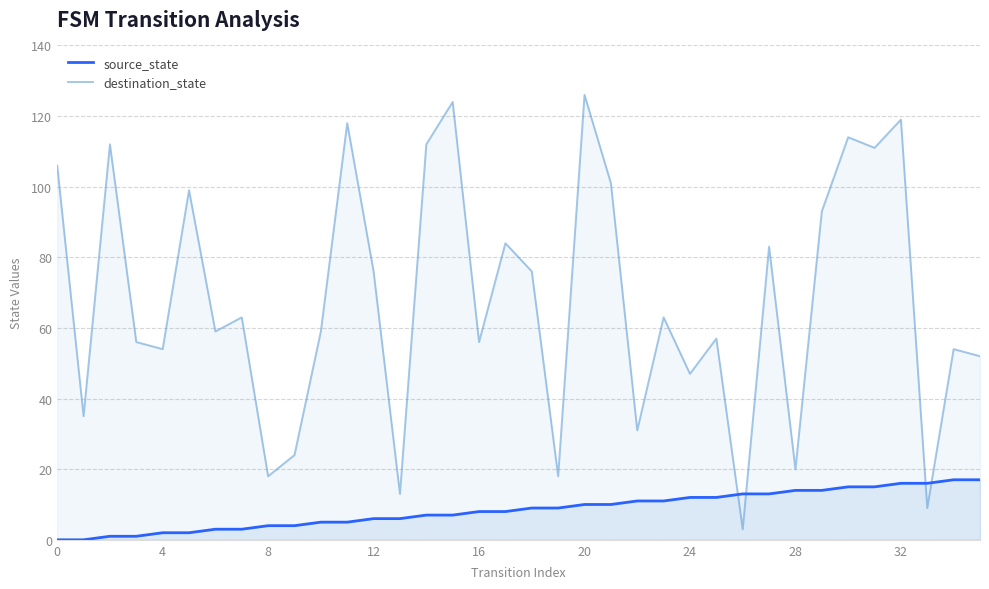

True or false: destination_state has a value of 113 at 18.

False